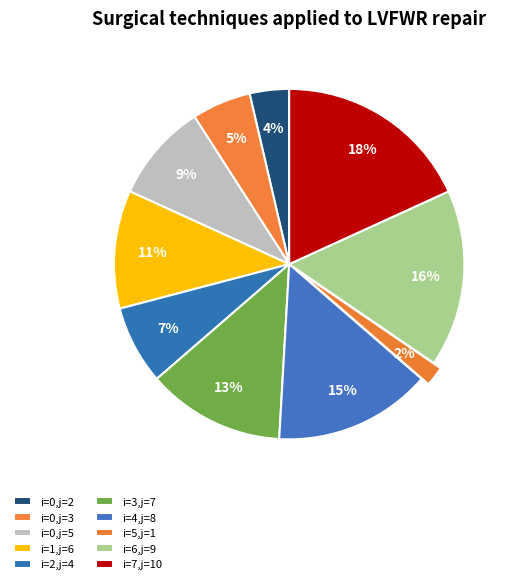

To the nearest percent, what is the difference between the largest and smallest slice percentages?

16%